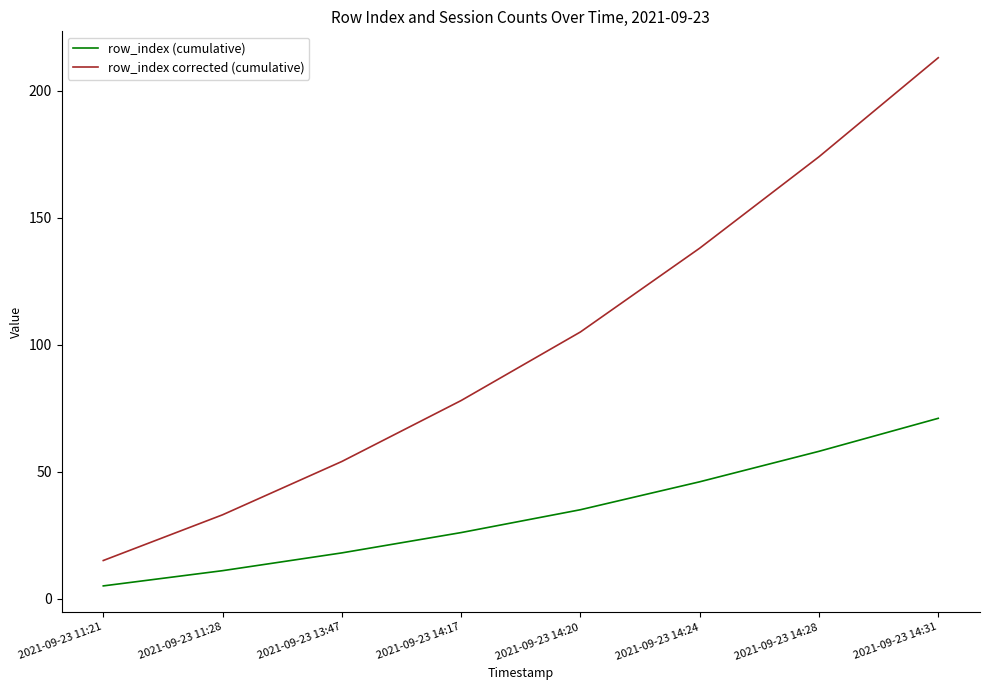

At which label is row_index corrected (cumulative) closest to 114?

2021-09-23 14:20